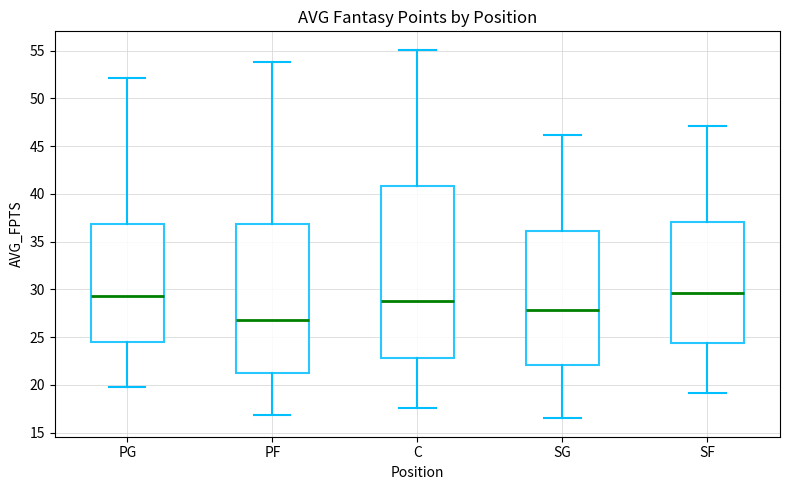

Which box is the tallest, from its lower edge to its upper edge?

C